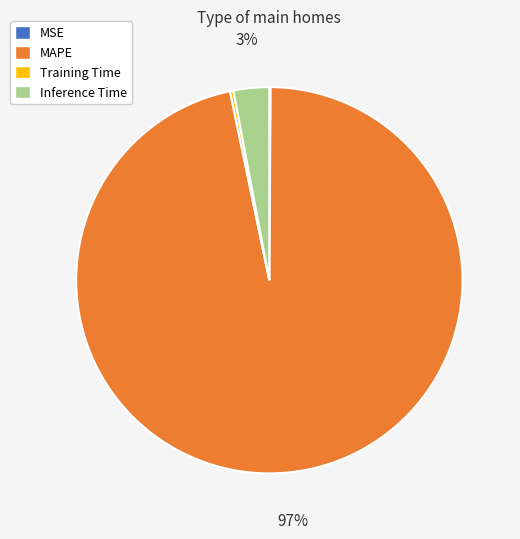

Is it true that Inference Time is 16% of the pie?

False